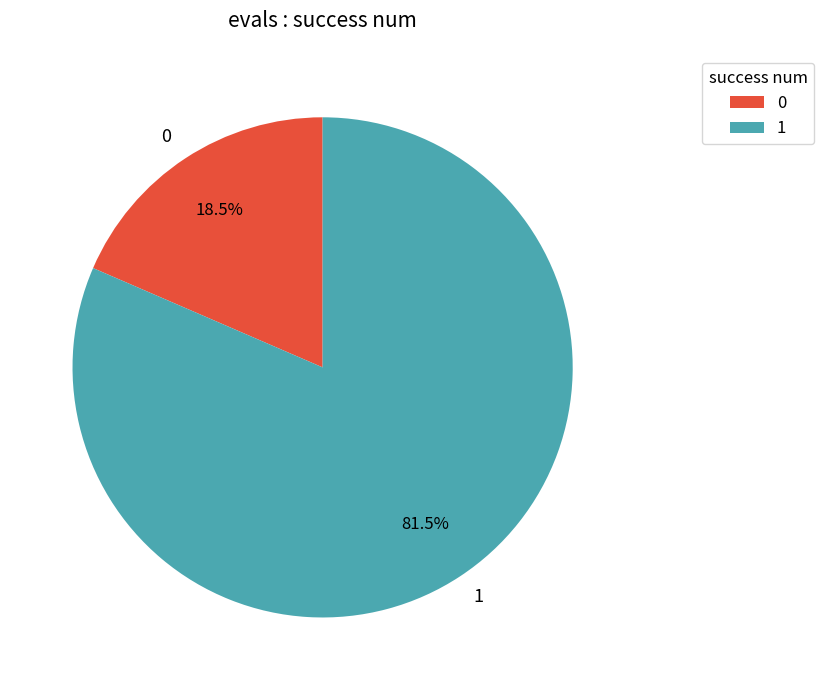

How many slices are in this pie chart?

2